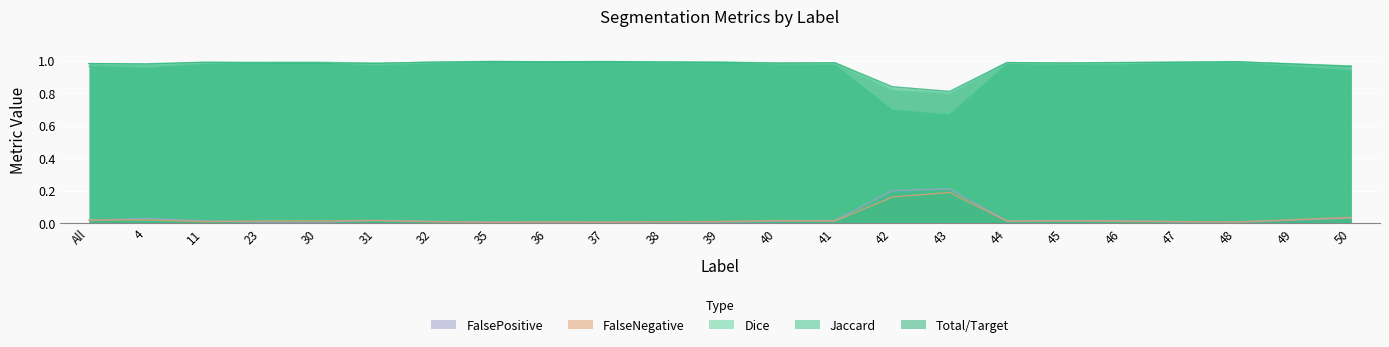

How many lines are shown in the chart?

5